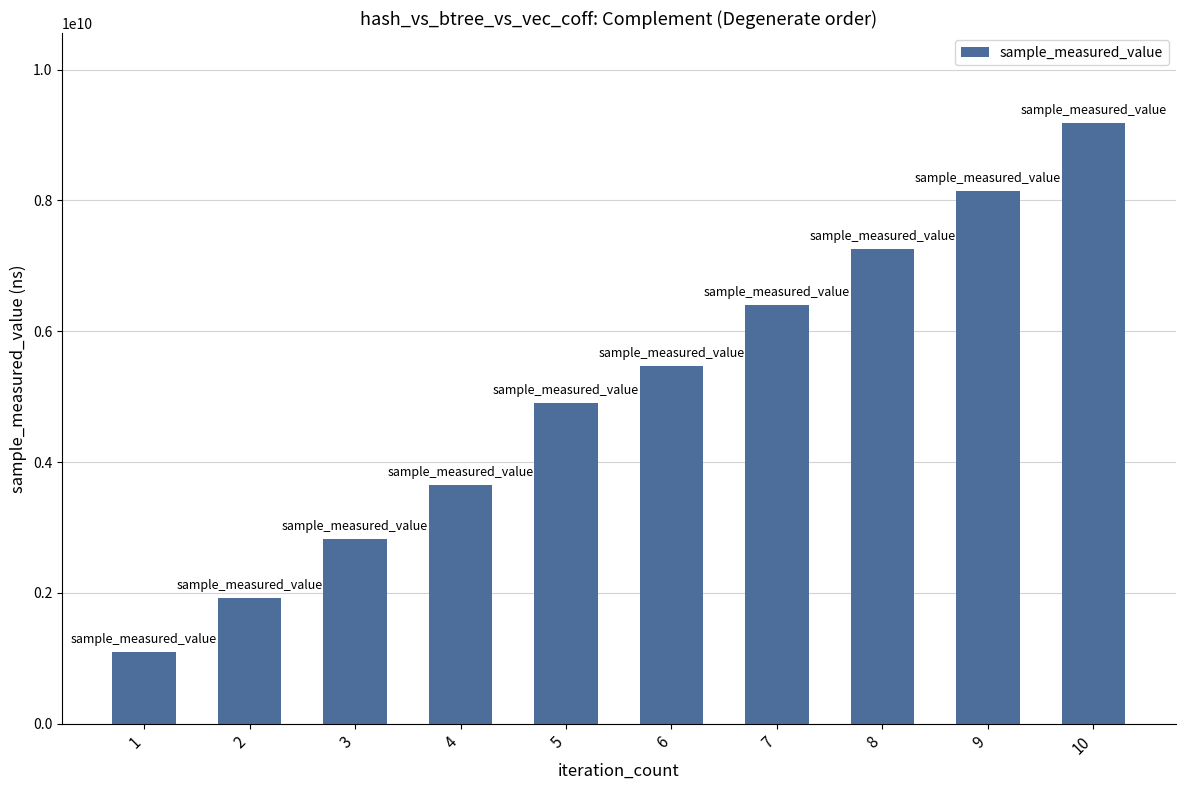

List the labels in order of value, smallest first.

1, 2, 3, 4, 5, 6, 7, 8, 9, 10